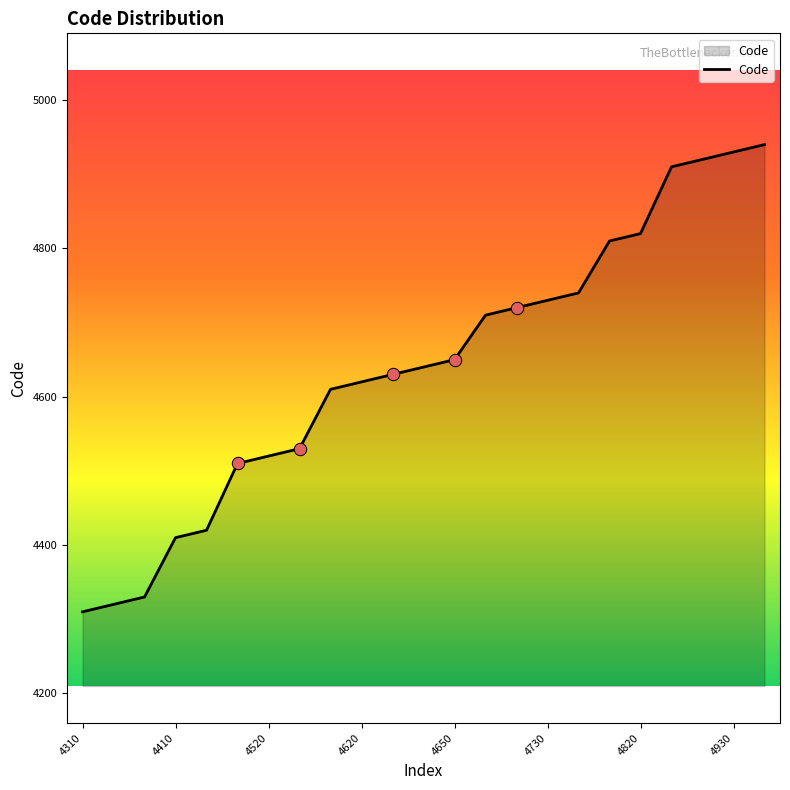

What is the smallest value displayed?

4310